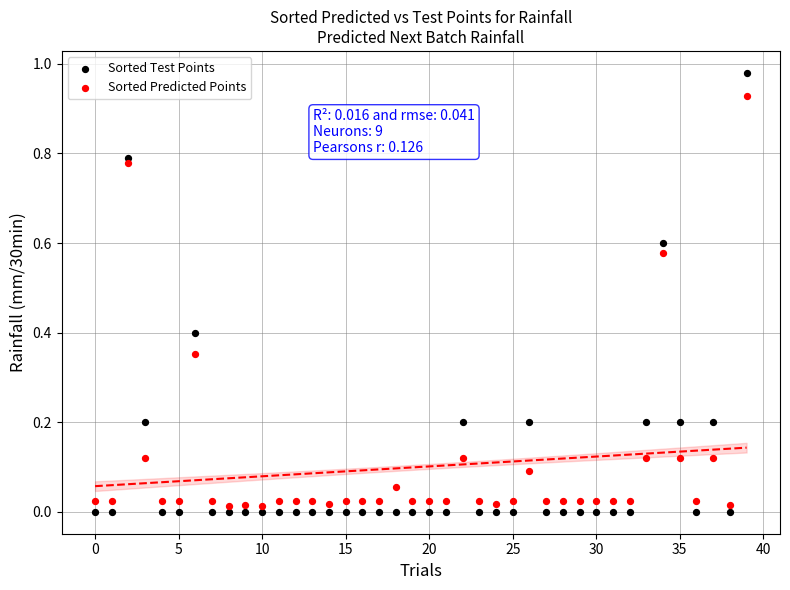

Which series reaches the maximum Y coordinate?

Sorted Test Points